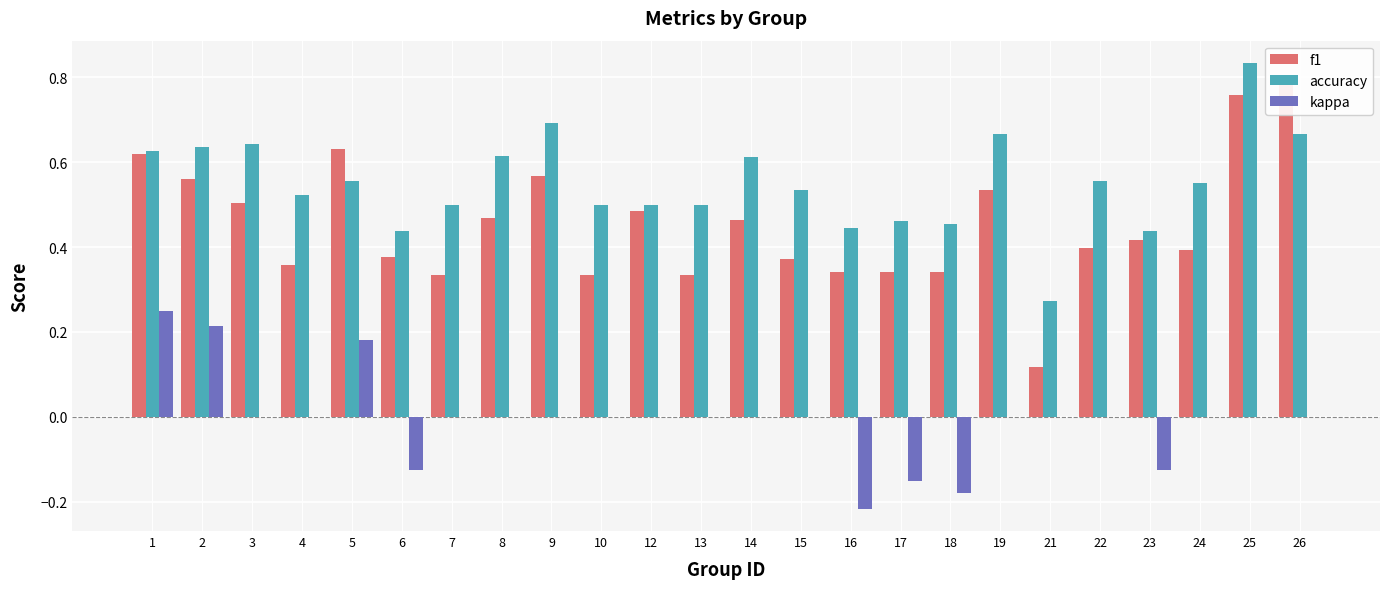

Reading right to left, what are all the values shown in this chart?

f1: 0.8	0.8	0.4	0.4	0.4	0.1	0.5	0.3	0.3	0.3	0.4	0.5	0.3	0.5	0.3	0.6	0.5	0.3	0.4	0.6	0.4	0.5	0.6	0.6
accuracy: 0.7	0.8	0.6	0.4	0.6	0.3	0.7	0.5	0.5	0.4	0.5	0.6	0.5	0.5	0.5	0.7	0.6	0.5	0.4	0.6	0.5	0.6	0.6	0.6
kappa: 0.0	0.0	0.0	-0.1	0.0	0.0	0.0	-0.2	-0.2	-0.2	0.0	0.0	0.0	0.0	0.0	0.0	0.0	0.0	-0.1	0.2	0.0	0.0	0.2	0.2